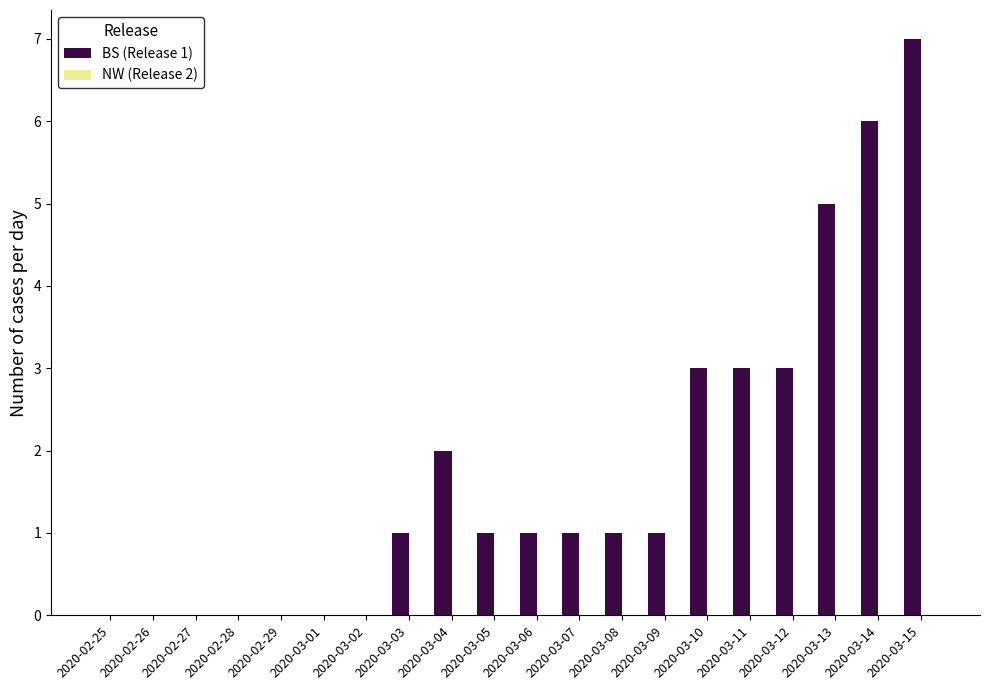

What is the greatest value displayed?

7